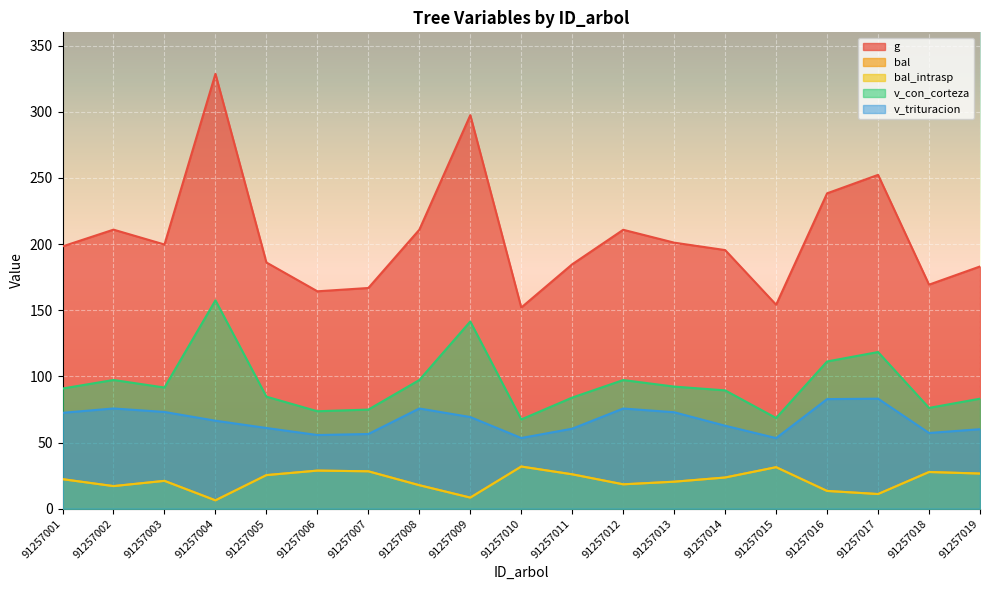

What is the sum of all bal_intrasp values?

406.3